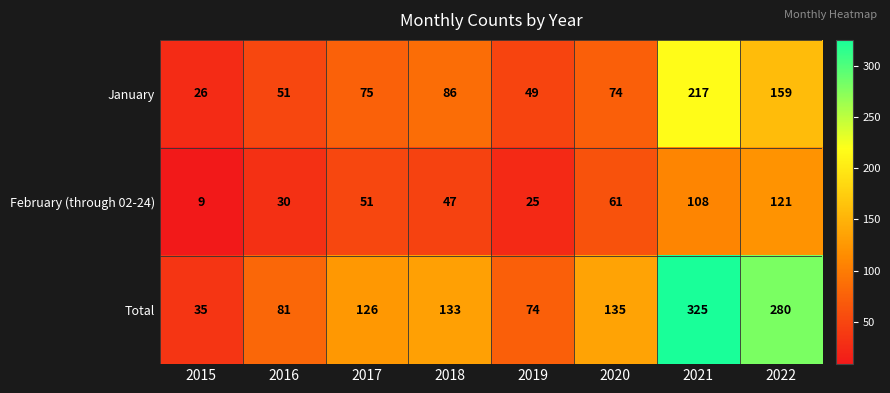

What is the sum of all Total values?

1189